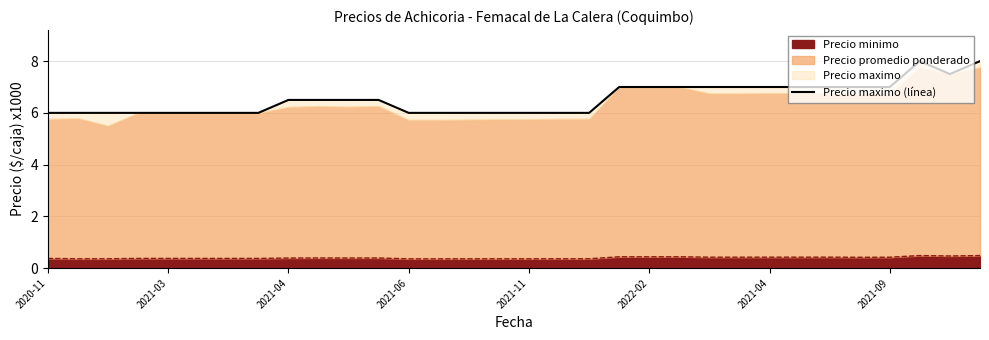

Approximately how many times larger is the value at 2021-04 compared to 2020-11?

1.2